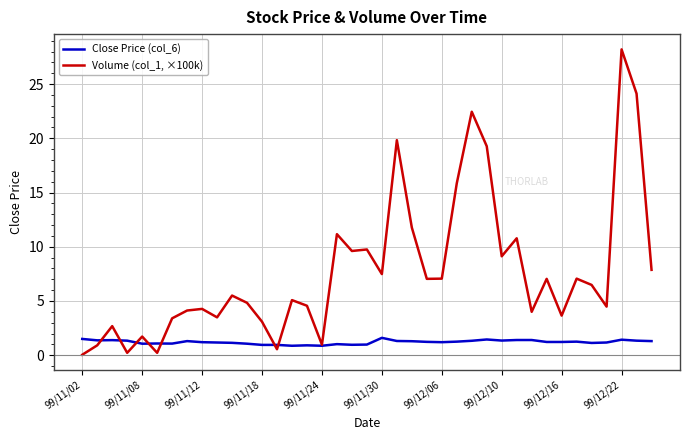

True or false: Close Price (col_6) and Volume (col_1, ×100k) intersect in this chart.

True